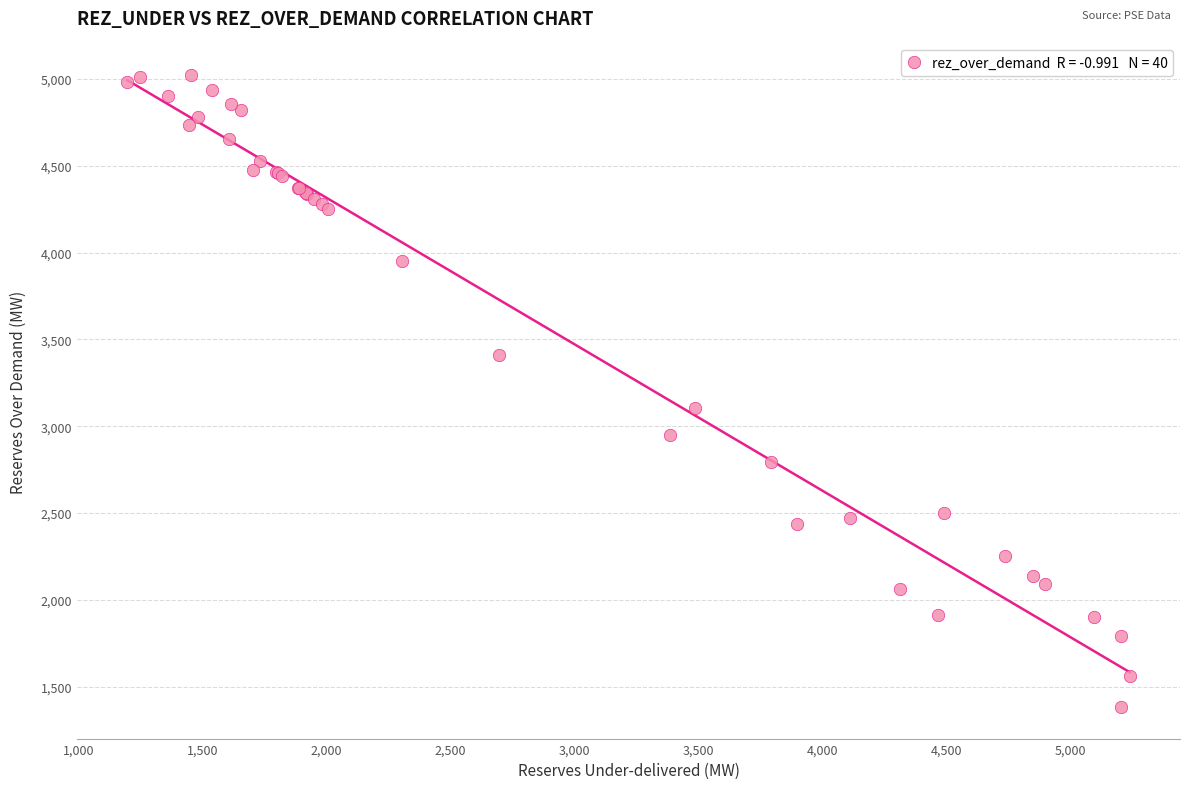

What Y value in the scatter plot is closest to 3202?

3102